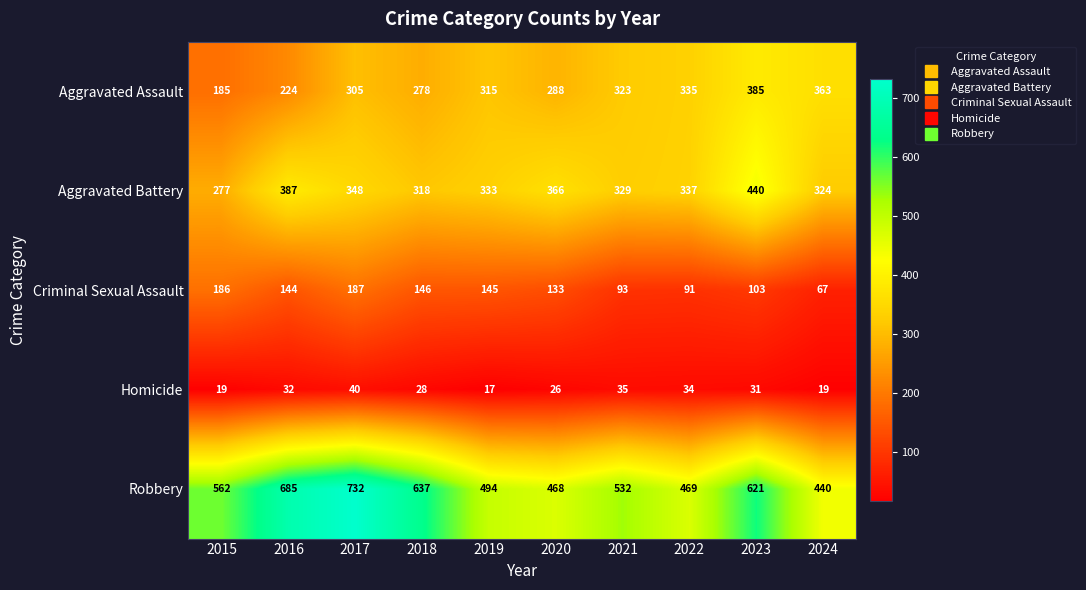

Rank the series at 2024 from highest to lowest value.

Robbery, Aggravated Assault, Aggravated Battery, Criminal Sexual Assault, Homicide